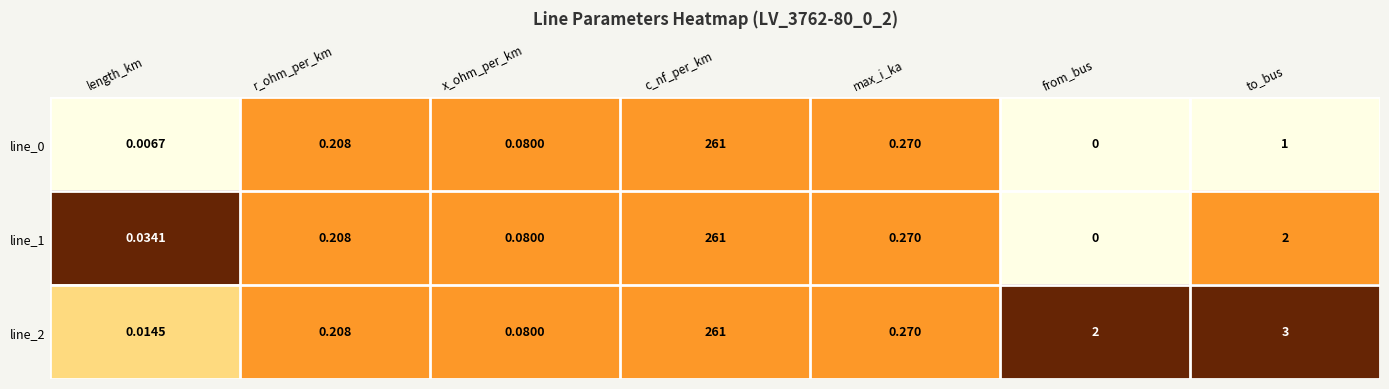

Which category has the lowest value across all series?

from_bus